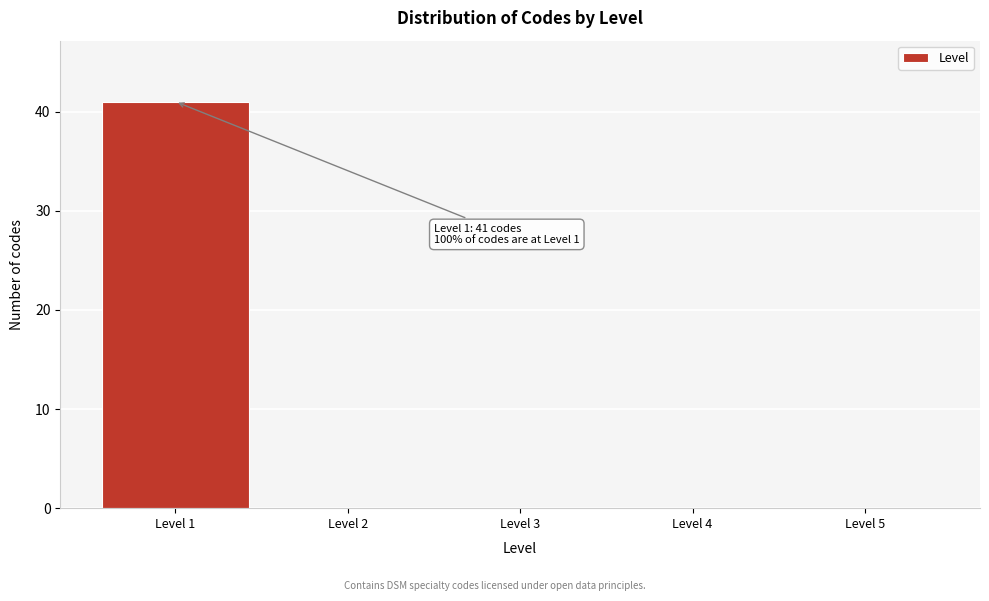

Which range on the x-axis has the tallest bar?

0.5 to 1.5